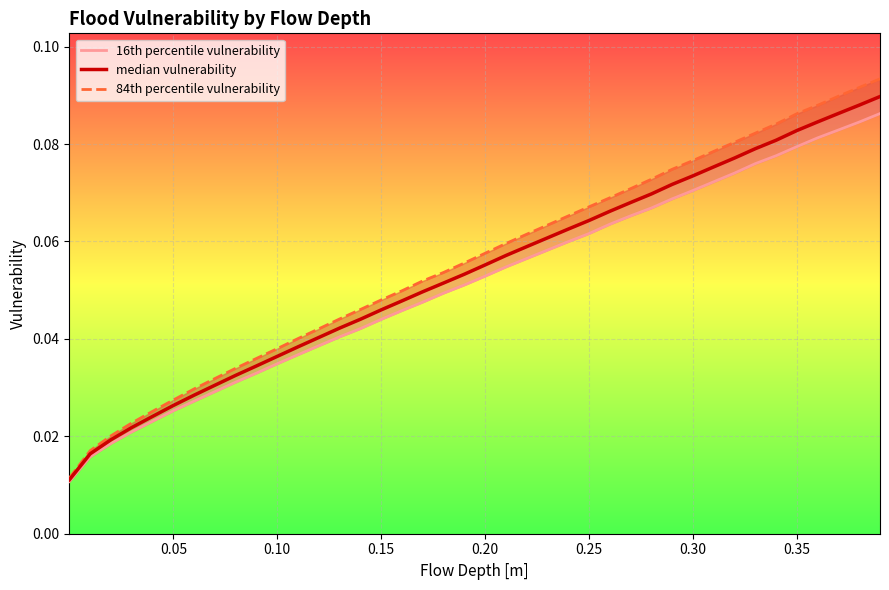

True or false: 16th percentile vulnerability and 84th percentile vulnerability cross at least once.

False